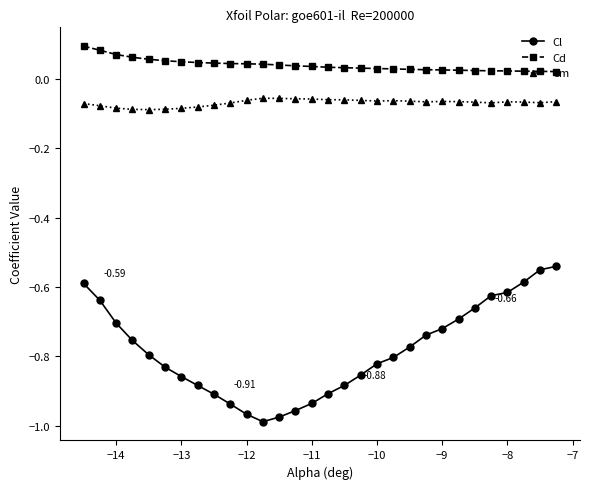

At how many categories does at least one series exceed 0?

30